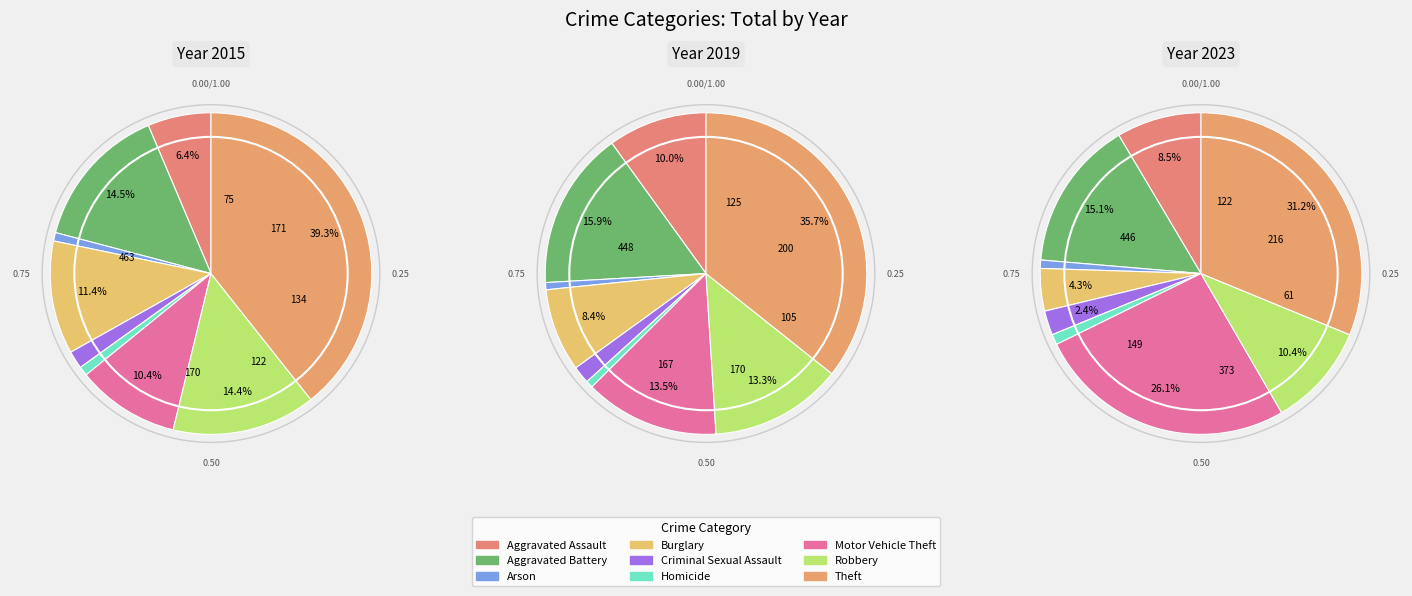

True or false: Aggravated Battery accounts for 5% of the total.

False